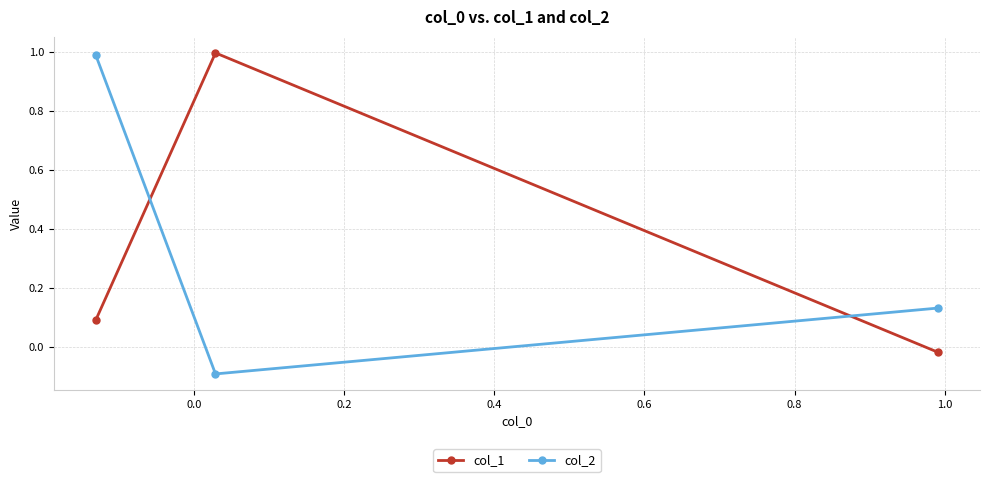

What is the value of the col_2 point at the 2nd from the left?

-0.1